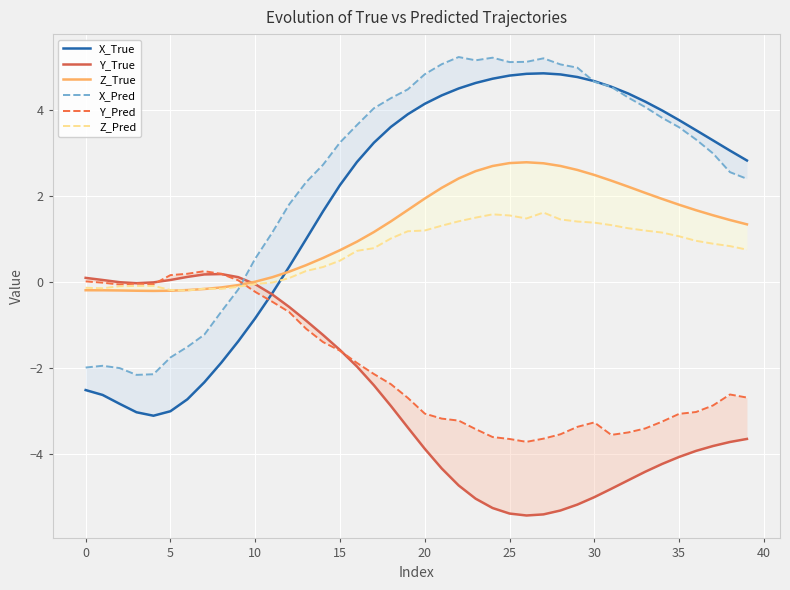

How many values in the Z_Pred series exceed 0?

28